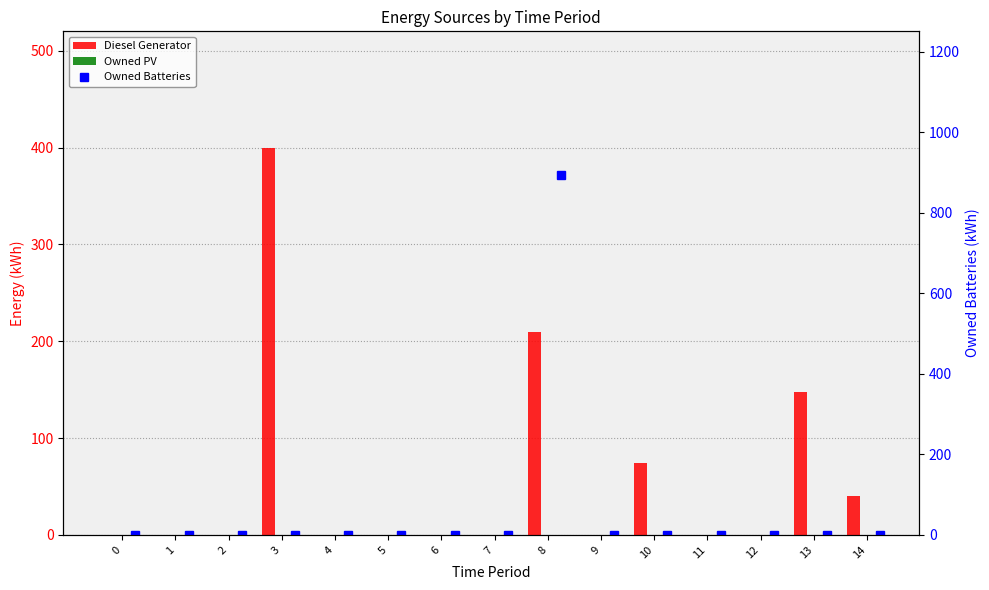

At how many categories does at least one series exceed 652?

1